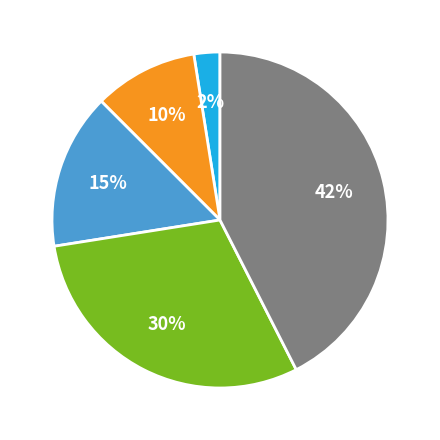

Does any single category account for the majority?

No